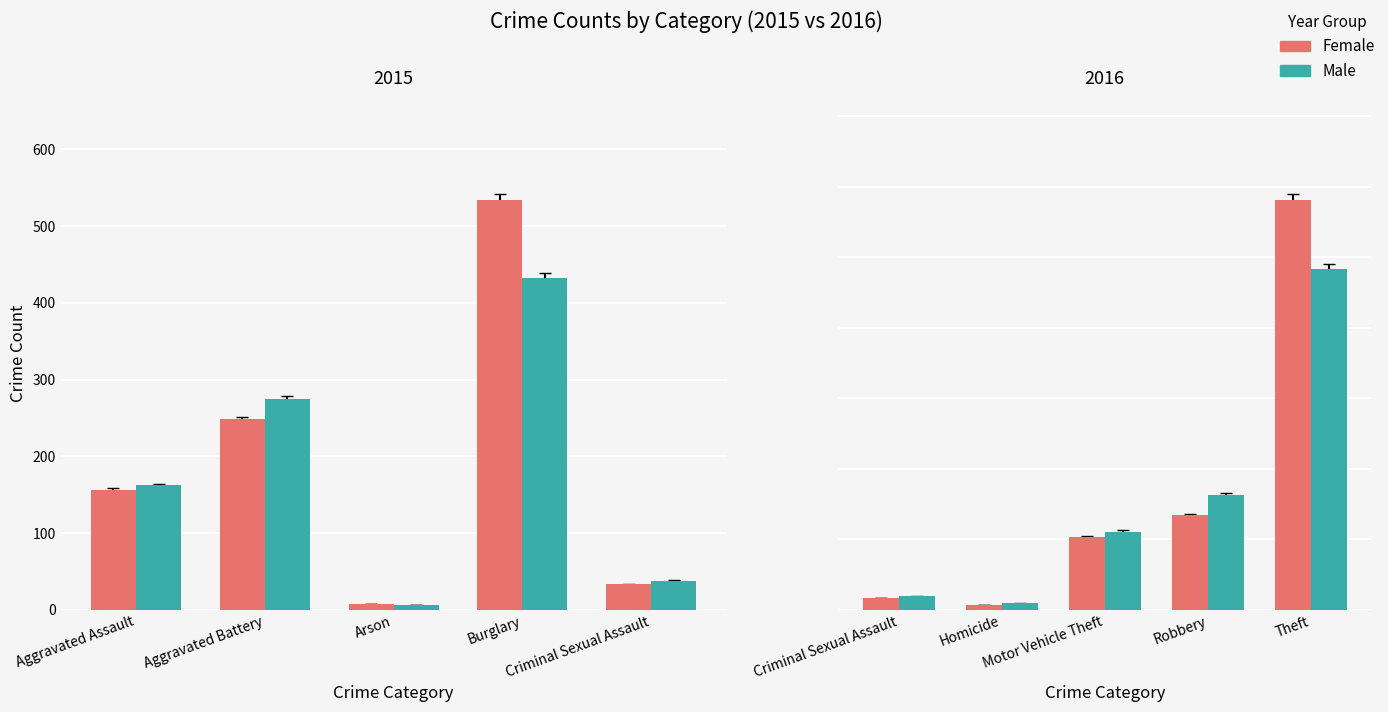

Which series has the widest spread of values?

Female